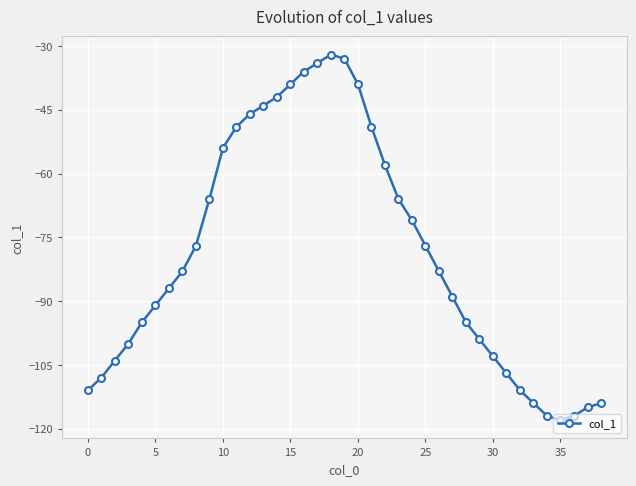

What is the value of the 22nd point from the left?

-49